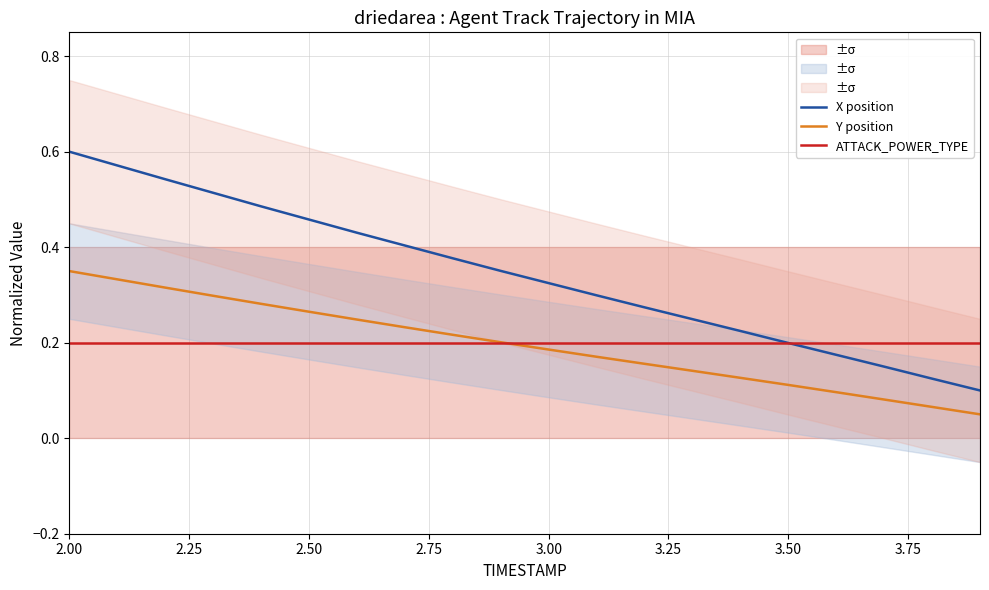

The ATTACK_POWER_TYPE series shows 0.2 at 2.50. True or false?

True